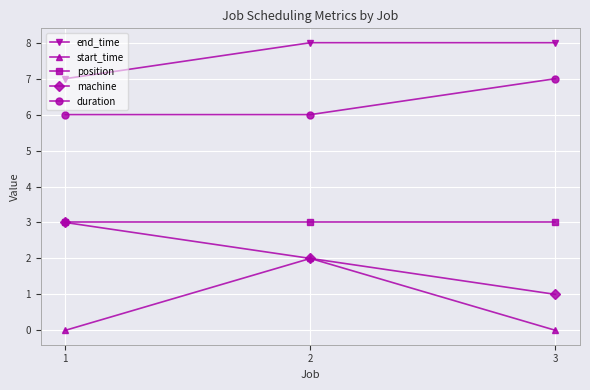

Is the value of position at 1 greater than the value of start_time at 1?

Yes